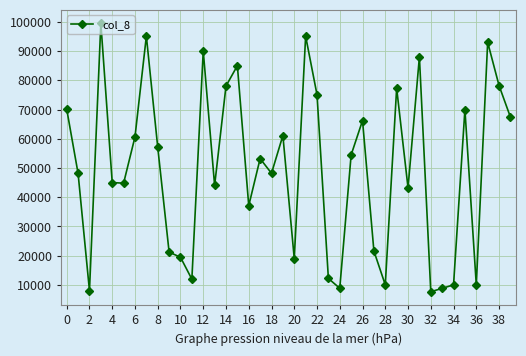

How many lines are shown in the chart?

1